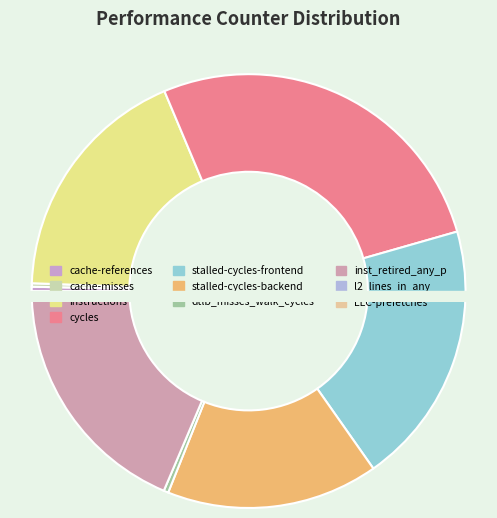

Is it true that LLC-prefetches is 0% of the pie?

True